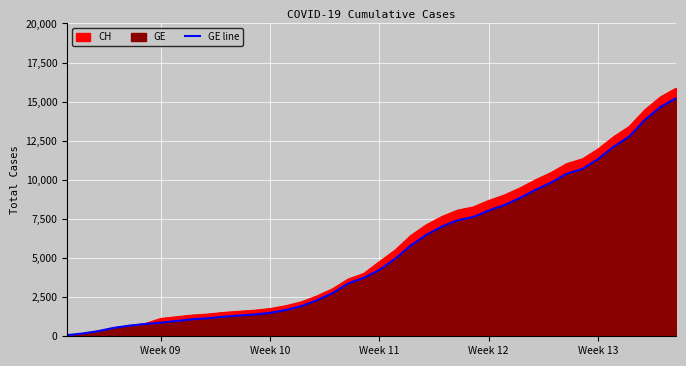

What is the minimum value shown in the chart?

73